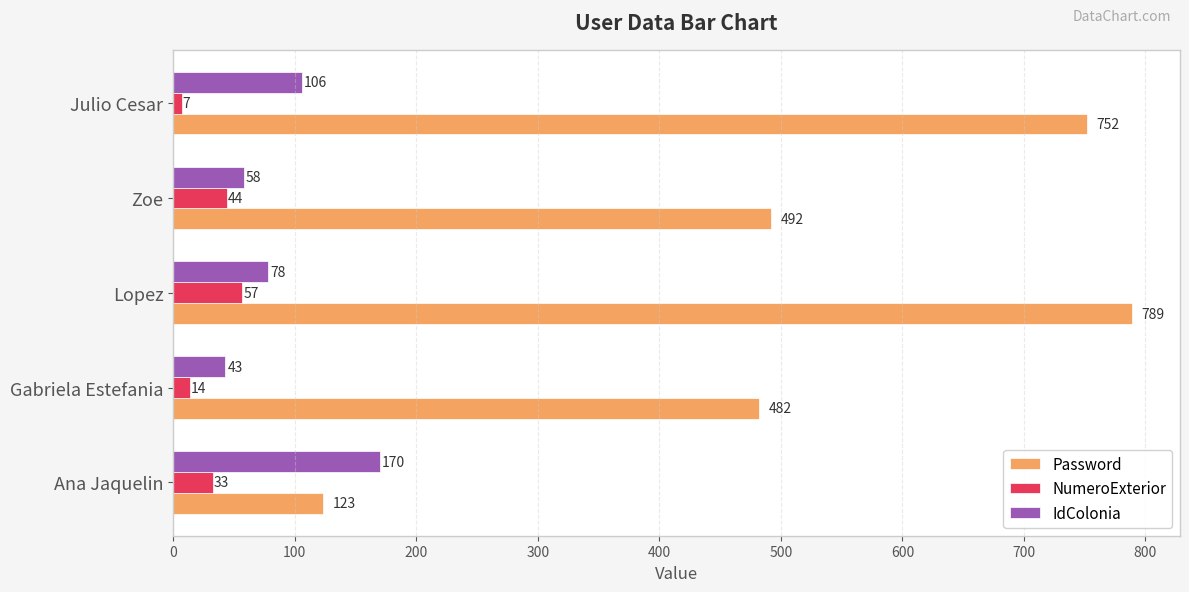

Where is Password nearest to the value 456?

Gabriela Estefania